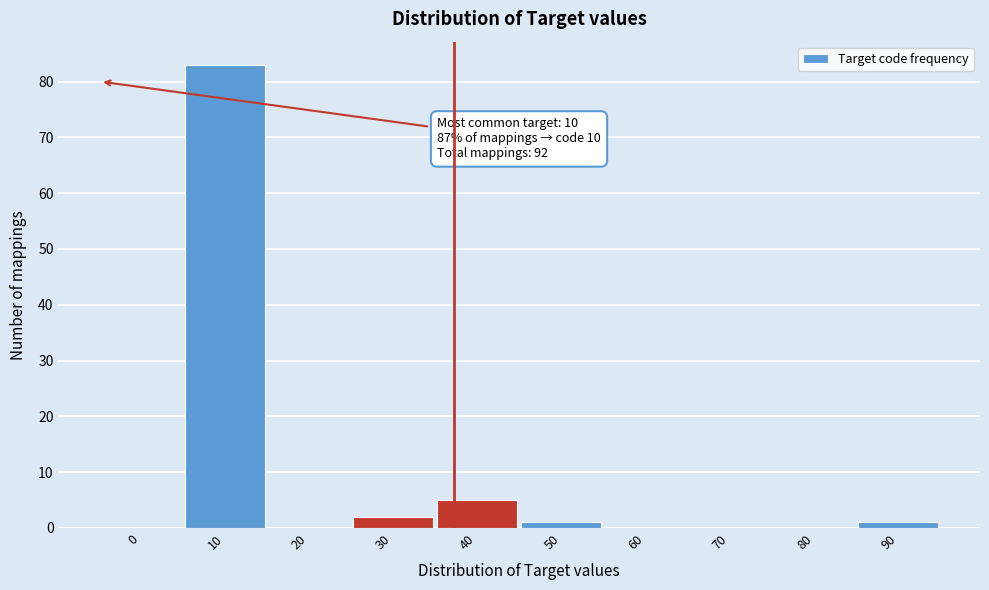

Reading left to right, extract all data points from this chart.

0=0	10=83	20=0	30=2	40=5	50=1	60=0	70=0	80=0	90=1